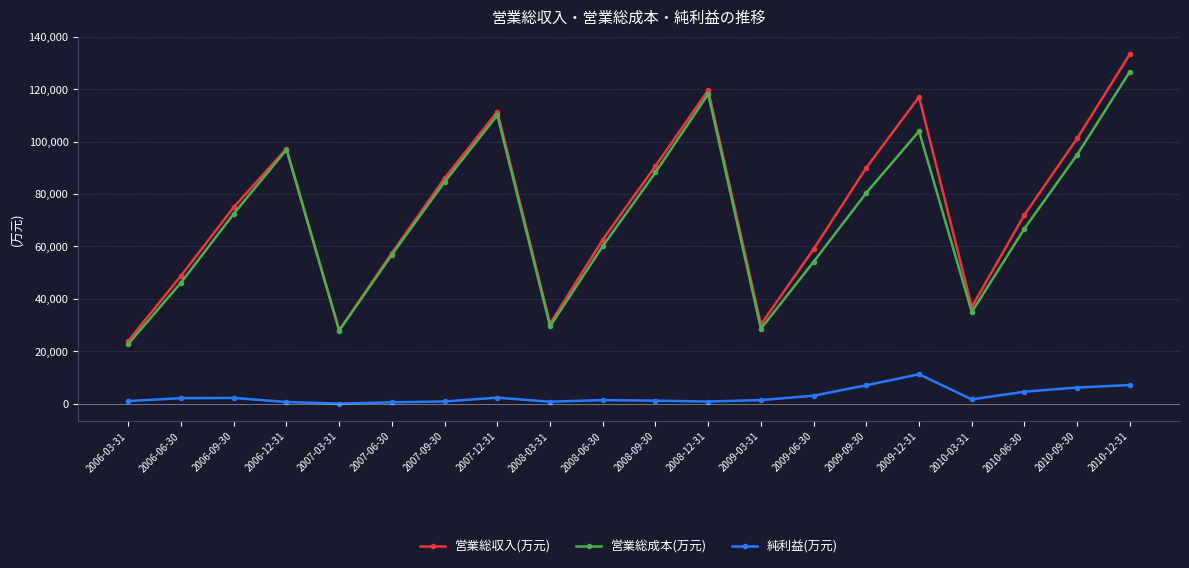

True or false: 純利益(万元) and 営業総成本(万元) cross at least once.

False